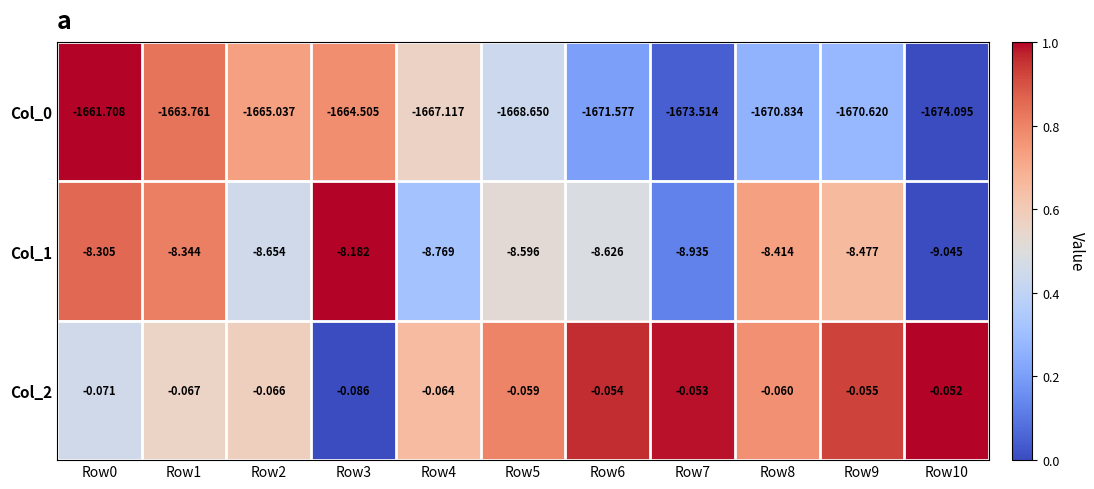

At which category is the sum across all series the highest?

Row0